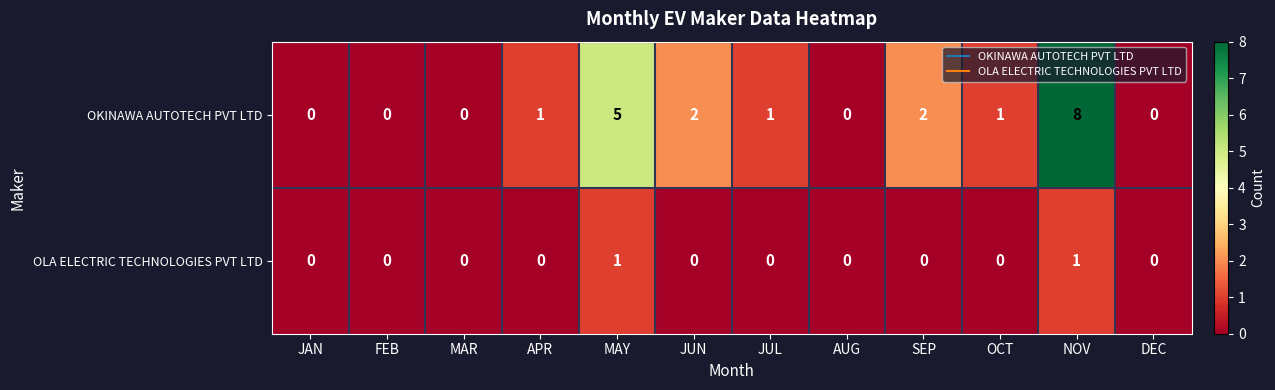

At SEP, list the series in order from largest to smallest.

OKINAWA AUTOTECH PVT LTD, OLA ELECTRIC TECHNOLOGIES PVT LTD